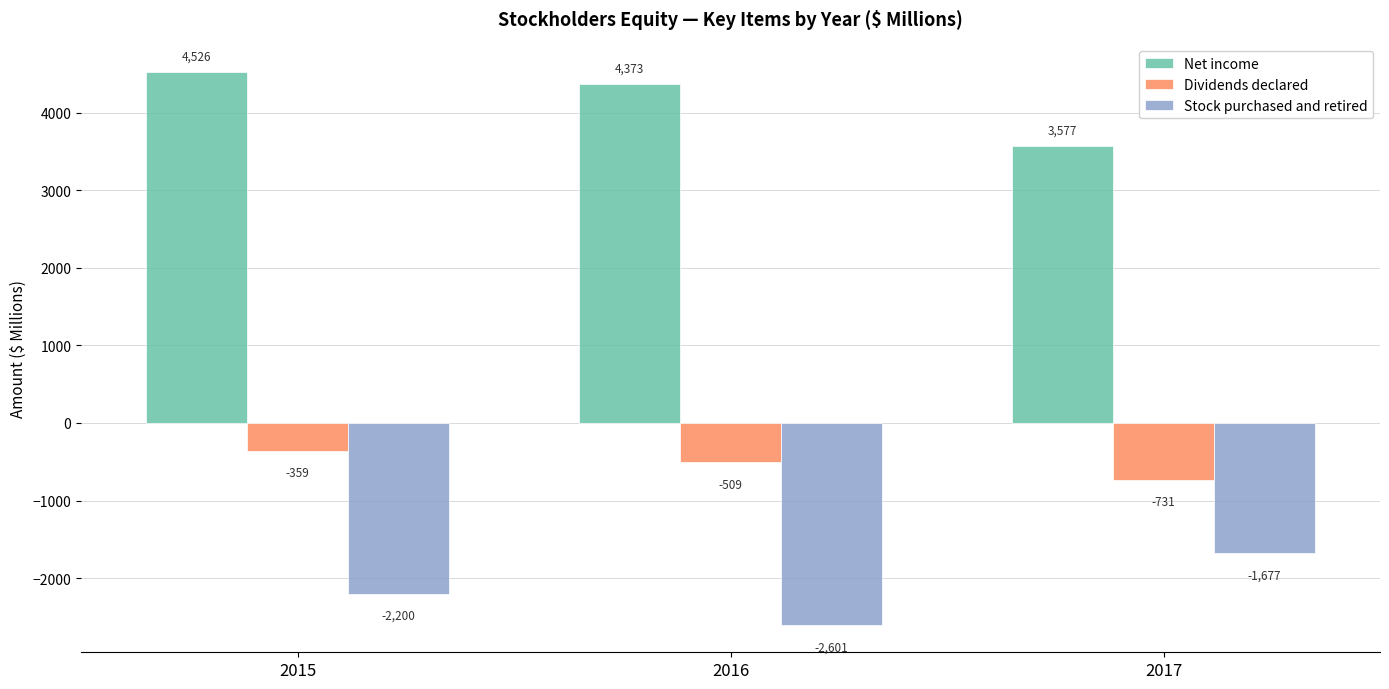

Is the value of Dividends declared at 2016 greater than the value of Net income at 2016?

No